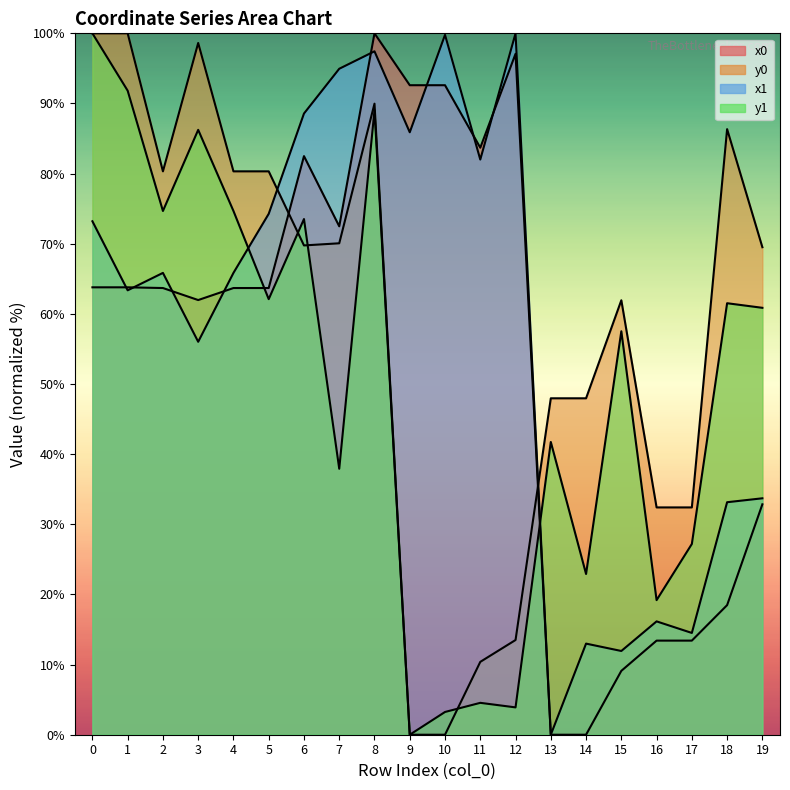

What are all the series names shown in the legend?

x0, y0, x1, y1